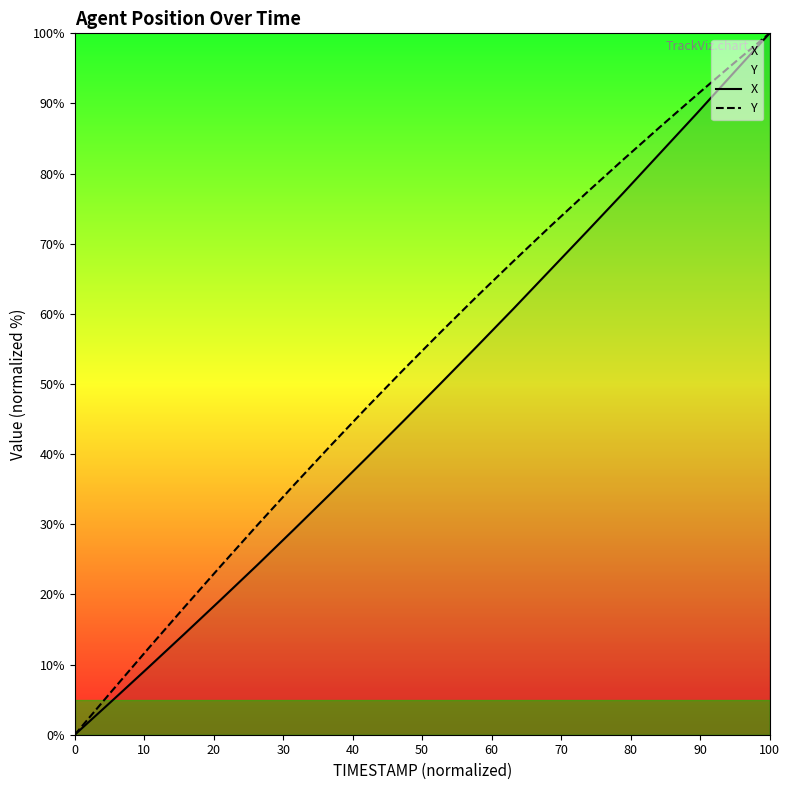

Rank the series by their average value, from highest to lowest.

Y, X